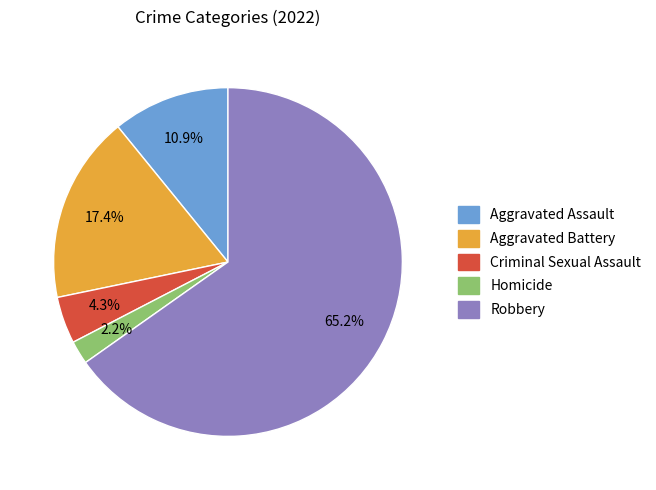

What is the smallest slice in the pie chart?

Homicide